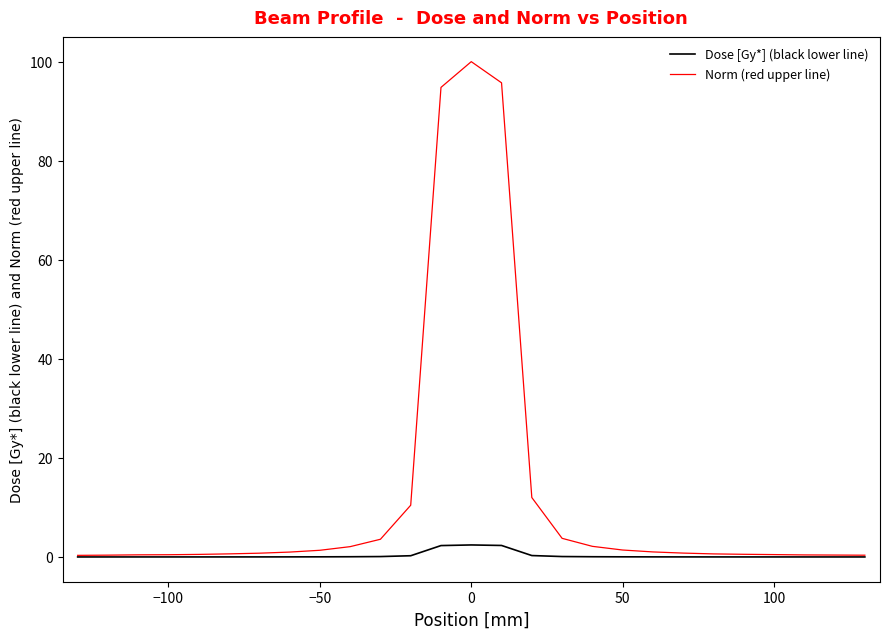

List the series in order of their peak value, lowest first.

Dose [Gy*] (black lower line), Norm (red upper line)